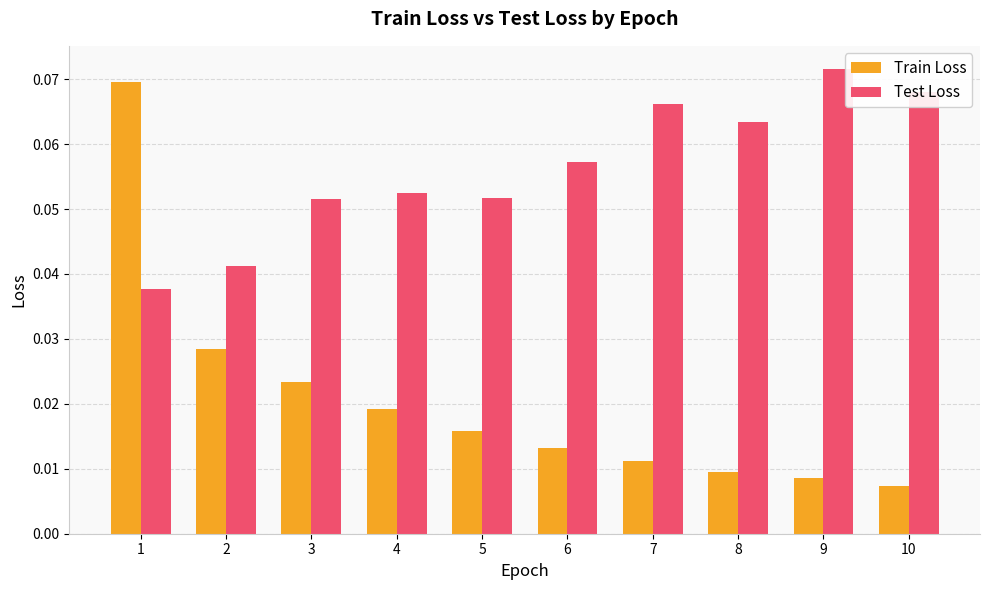

Which series has the widest spread of values?

Train Loss